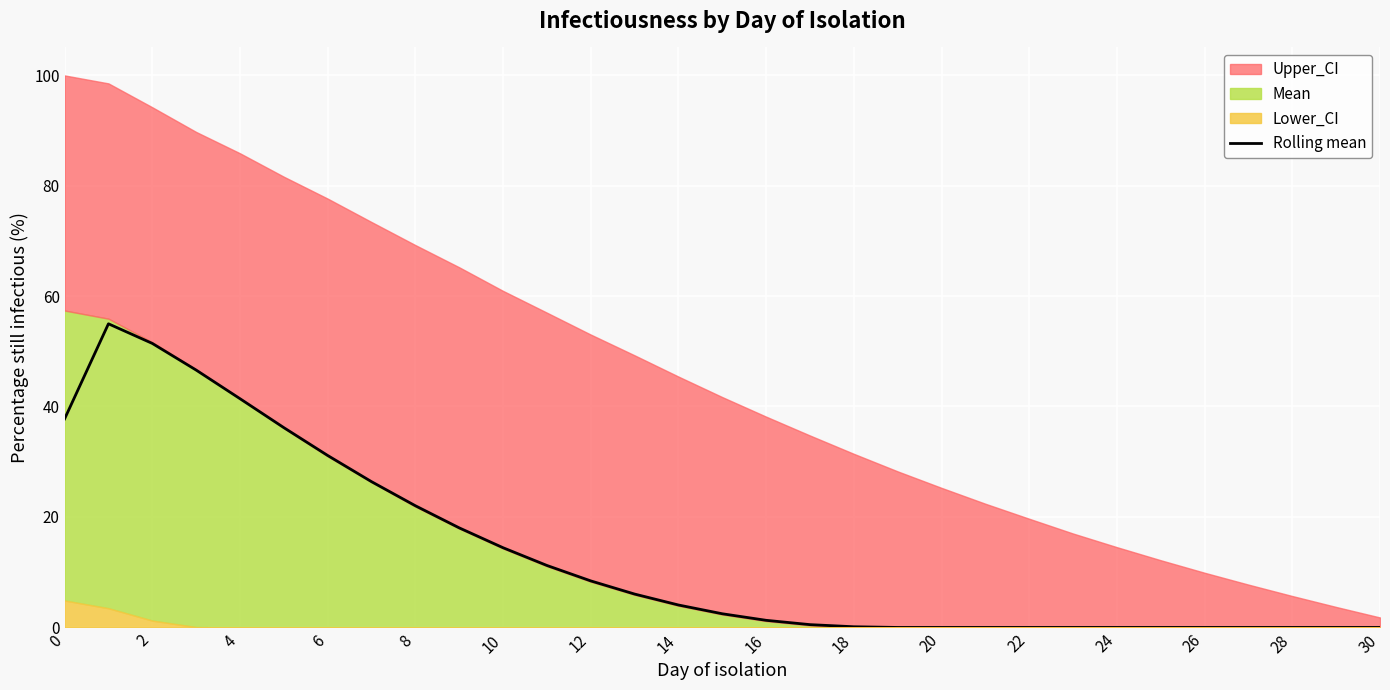

Is it true that the value at 6 is 83.5?

False